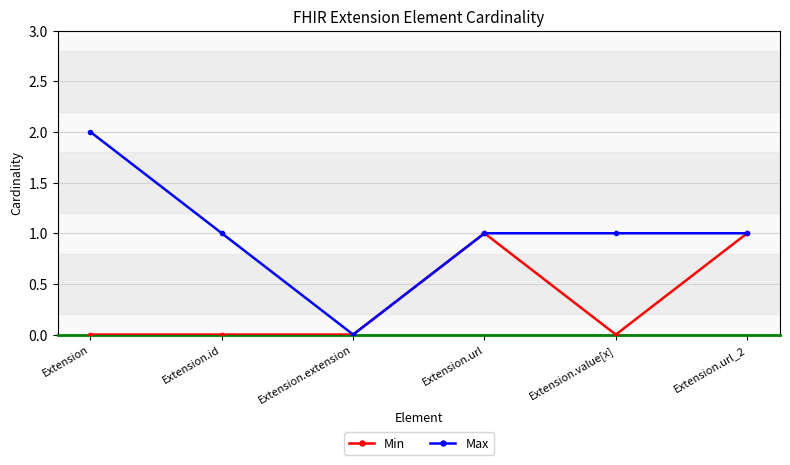

Which series has the largest range (max minus min)?

Max